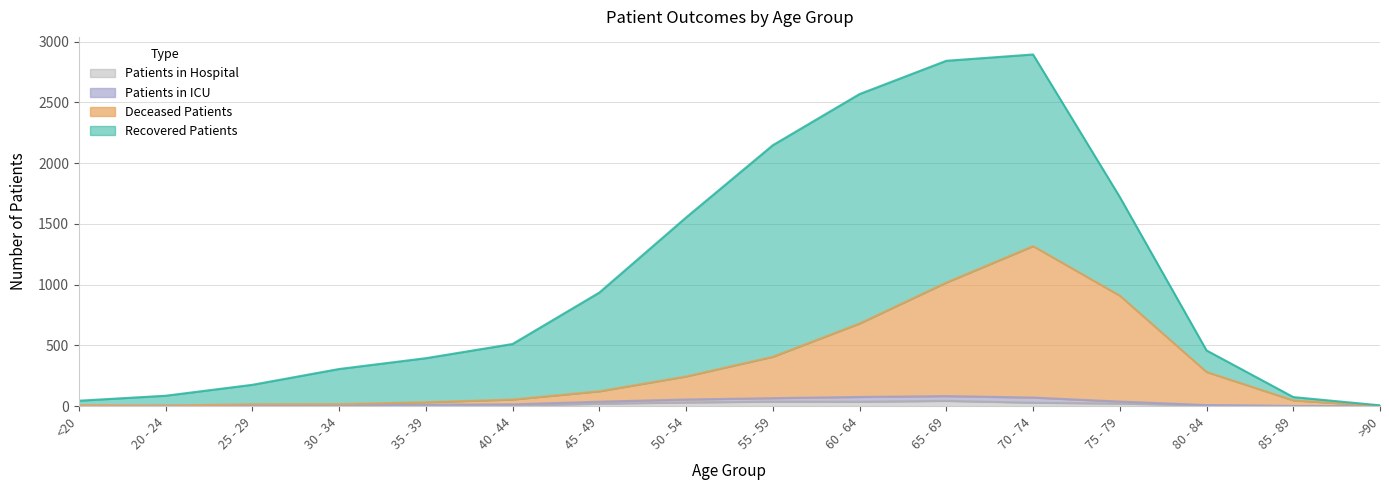

What is the difference between the maximum and second lowest values in the patients_in_hospital series?

44